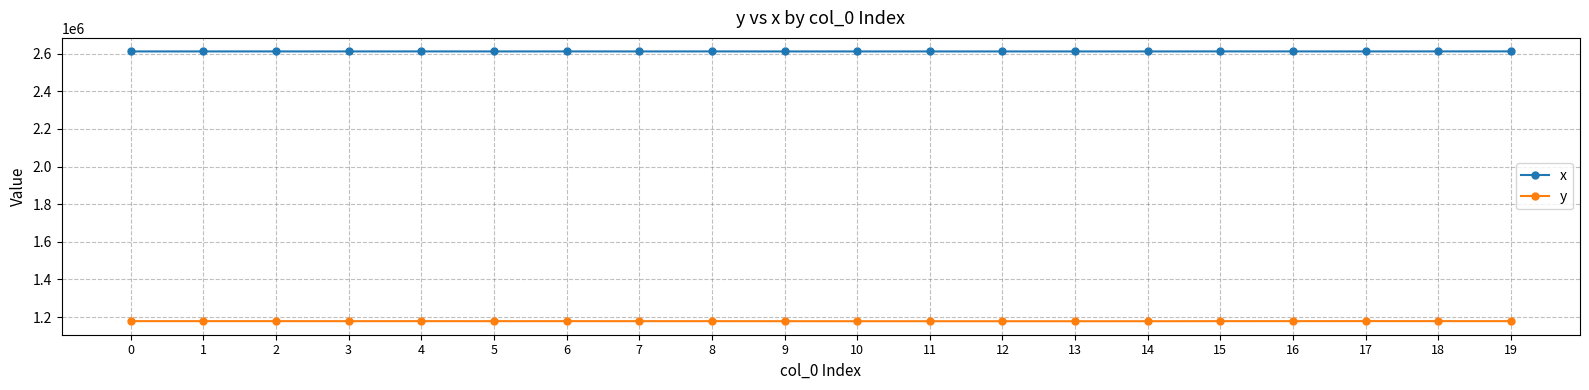

Rank the series by their maximum value, from highest to lowest.

x, y